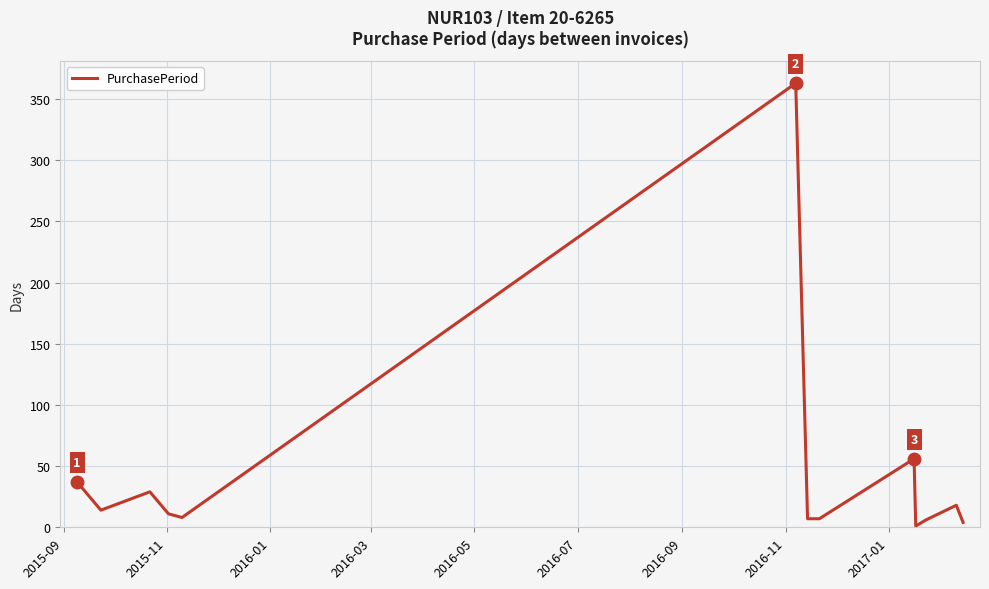

What is the greatest value displayed?

363